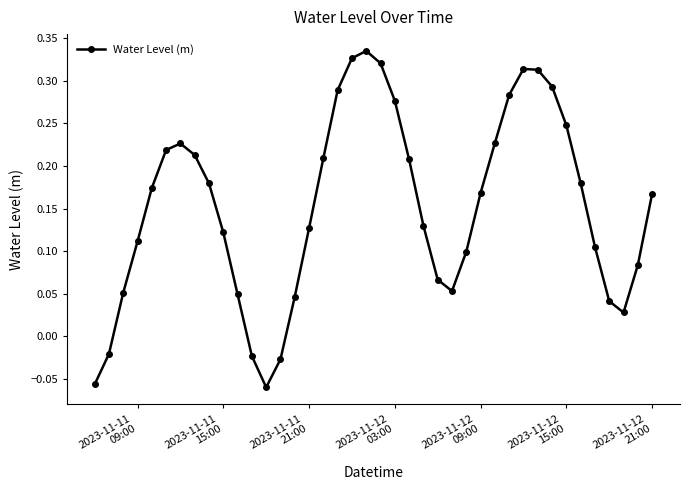

True or false: the data has more than 1 interior local peaks.

True